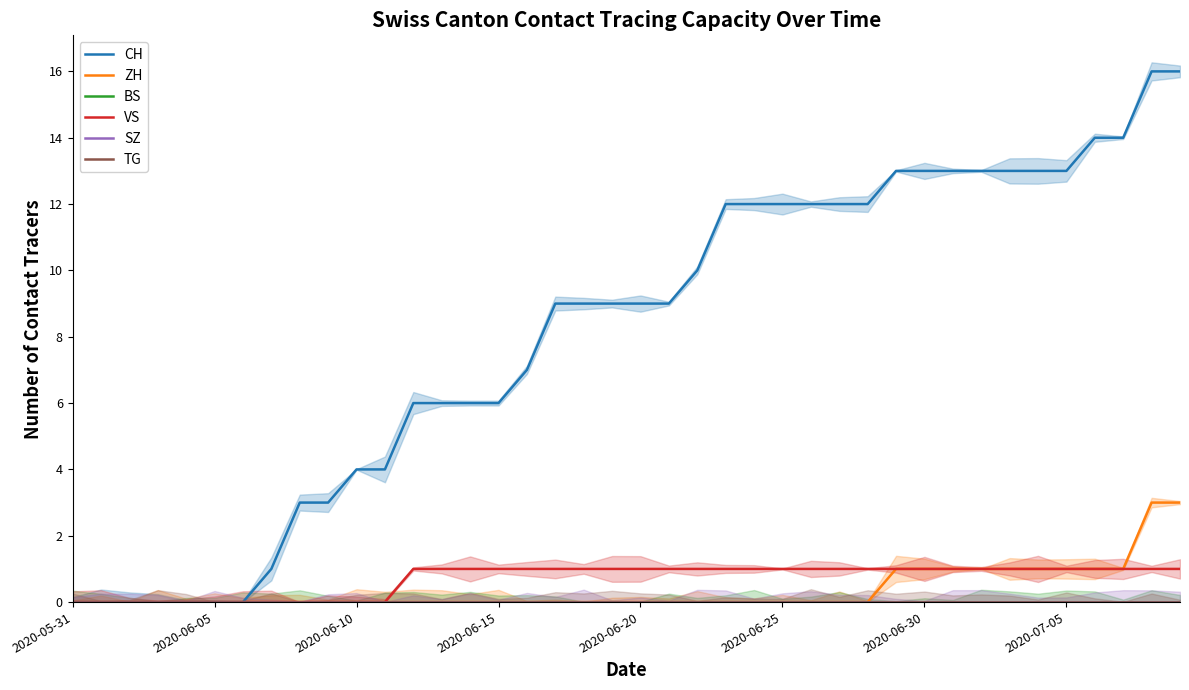

True or false: CH has more than 0 points higher than both neighbors.

False